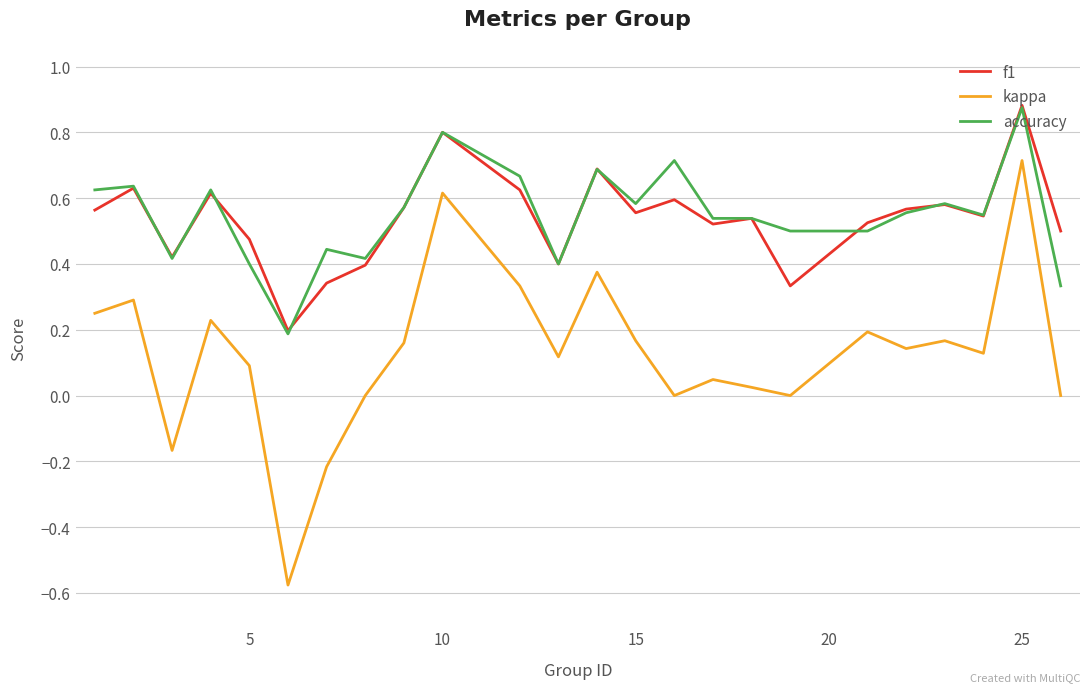

True or false: kappa and f1 intersect in this chart.

False